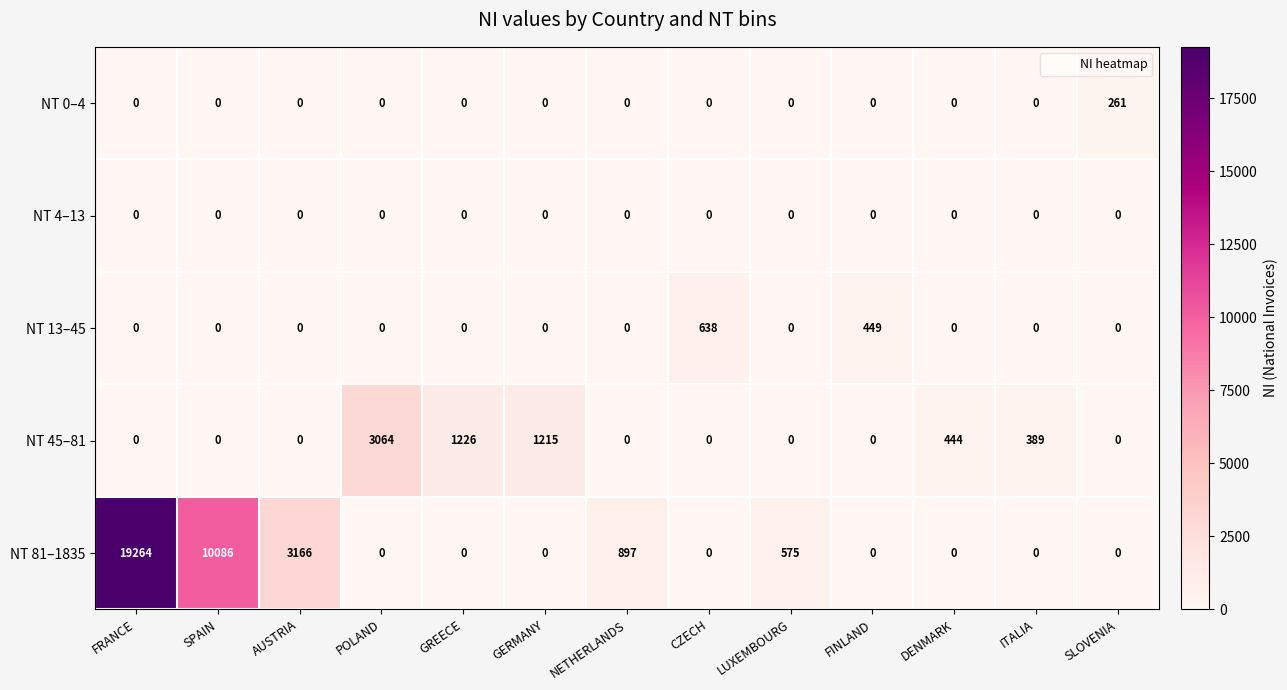

Rank the series by their maximum value, from lowest to highest.

NT 4–13, NT 0–4, NT 13–45, NT 45–81, NT 81–1835